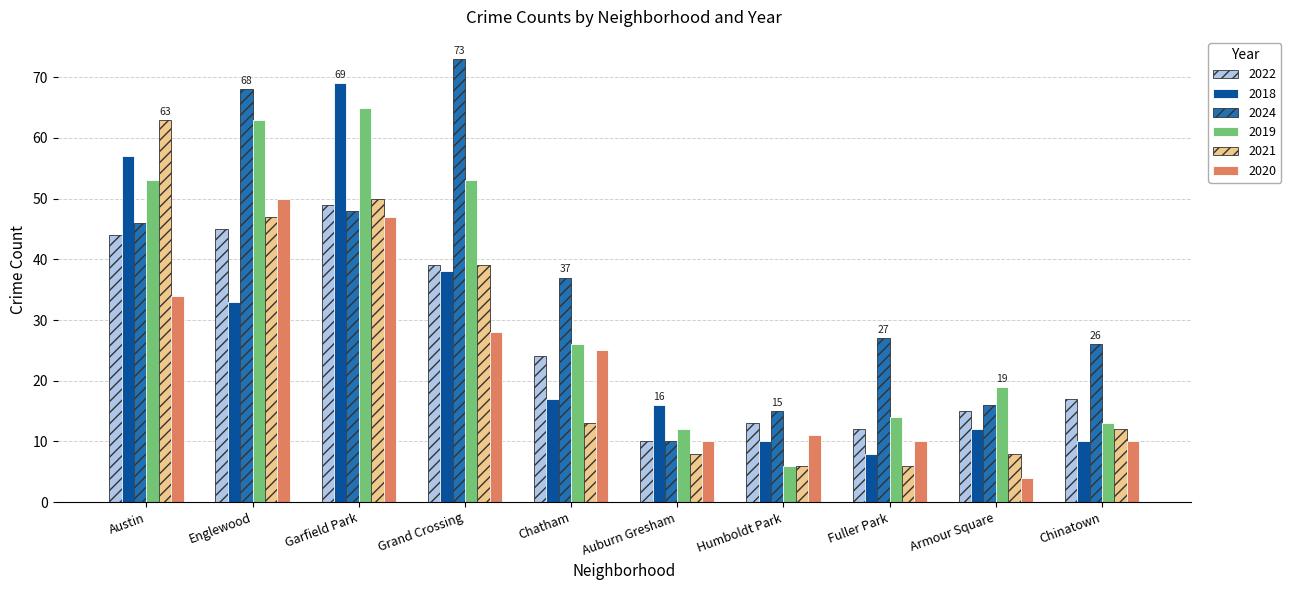

What is the smallest value displayed?

4